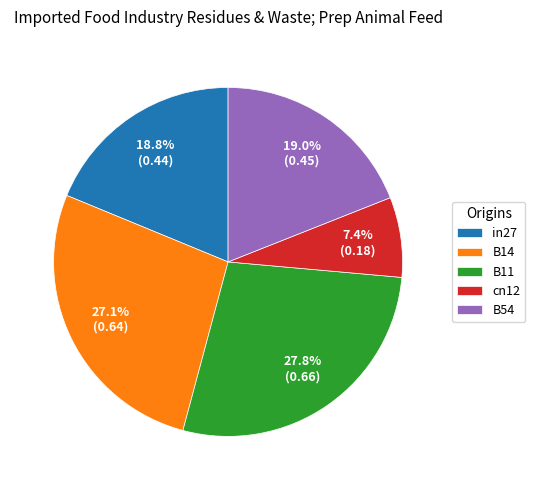

True or false: in27 accounts for 19% of the total.

True